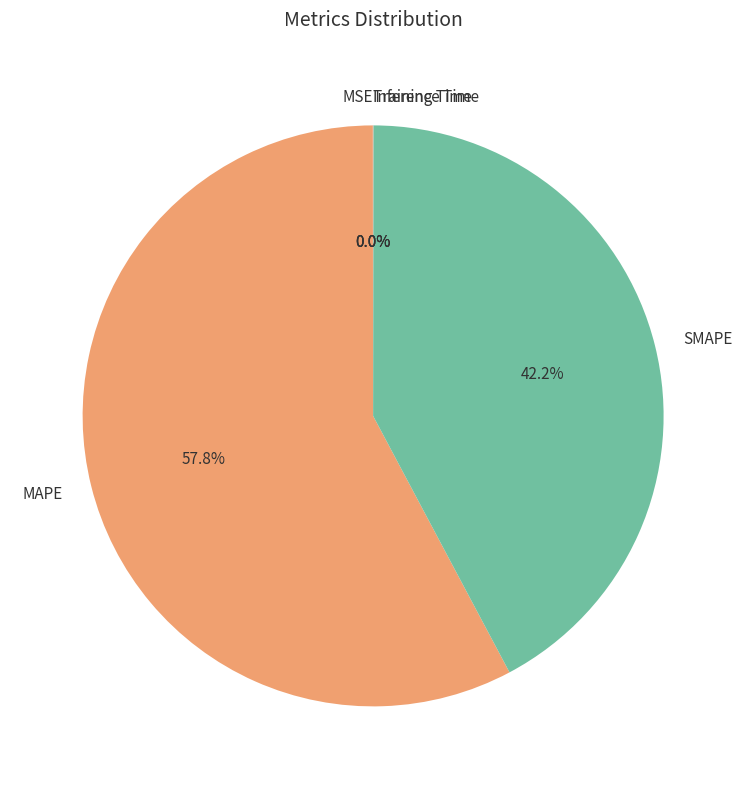

How much of the chart is everything except MAPE?

42.2%